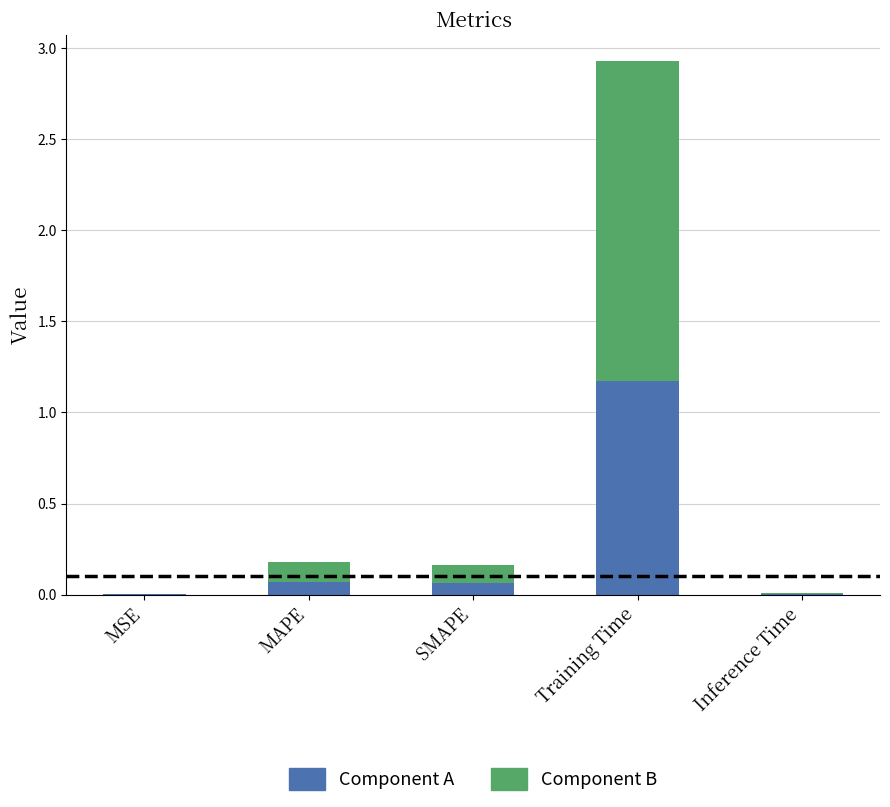

What are all the series names shown in the legend?

Component A, Component B